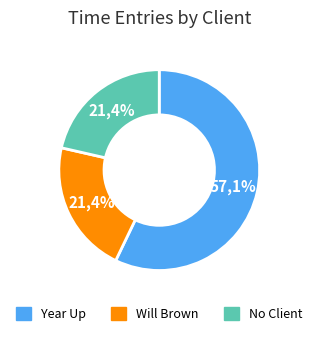

To the nearest percent, what is the average slice percentage?

33%